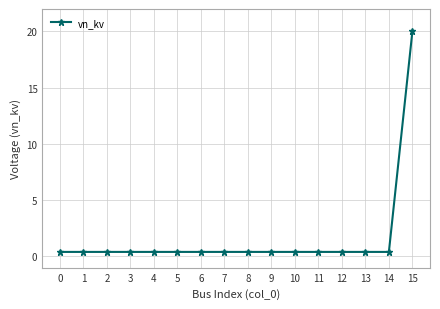

How many lines are shown in the chart?

1